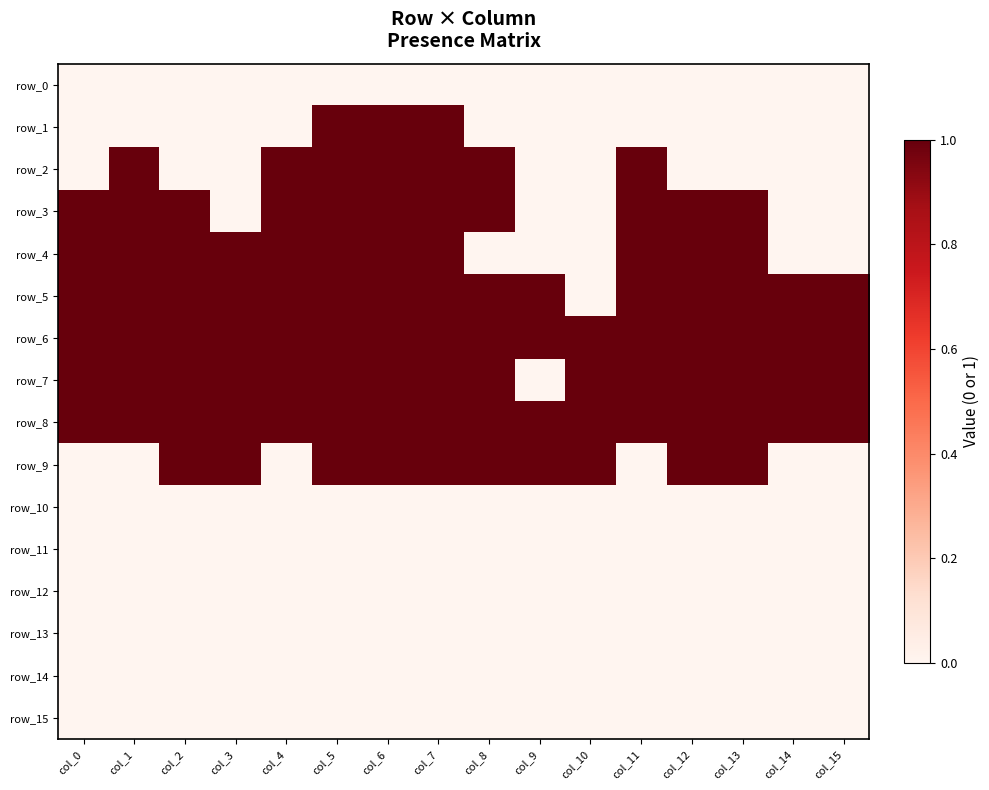

Which series has the largest total across all categories?

row_6